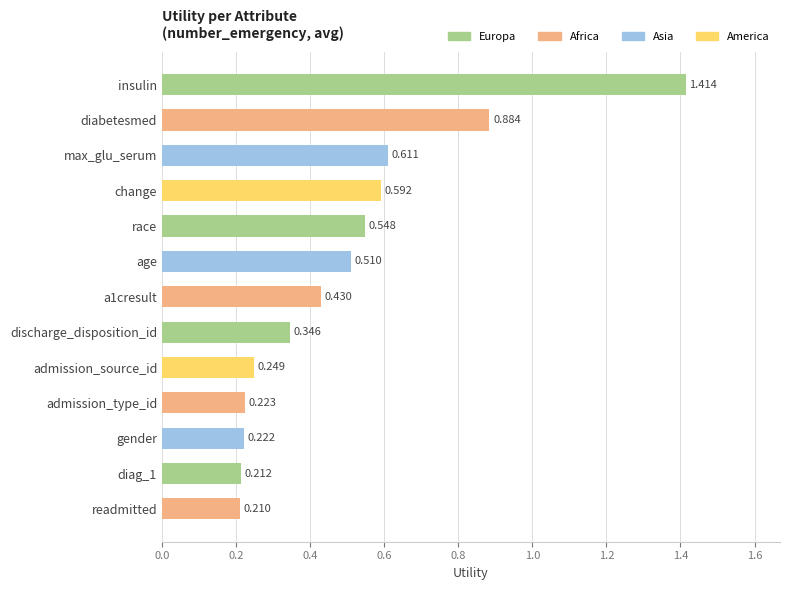

Which label corresponds to the smallest value in the chart?

readmitted